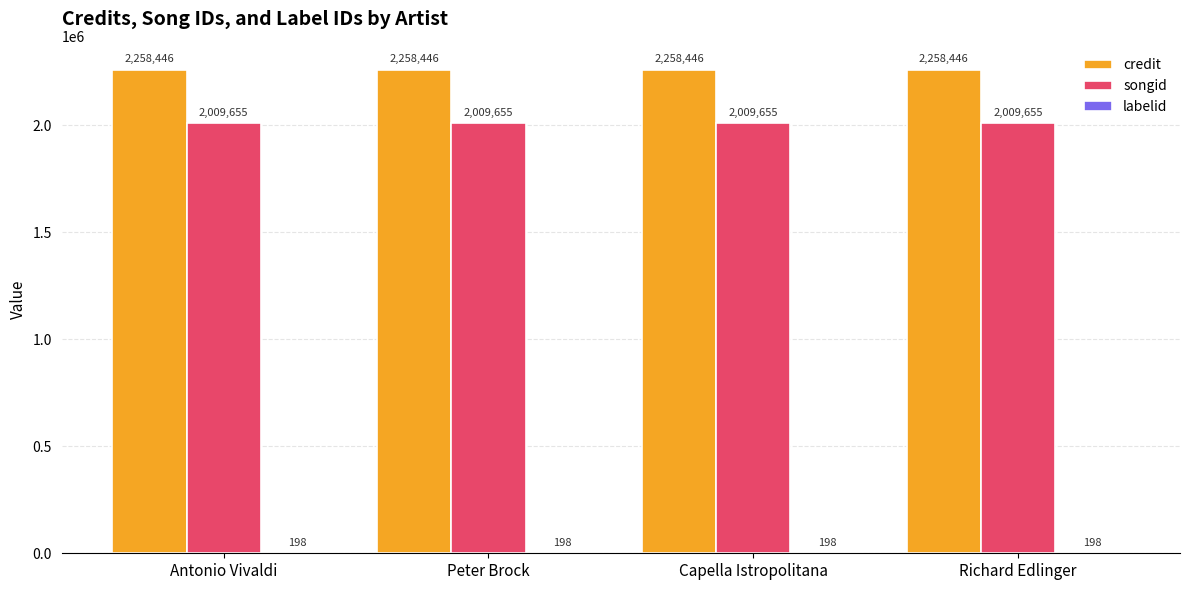

What is the greatest value displayed?

2258446